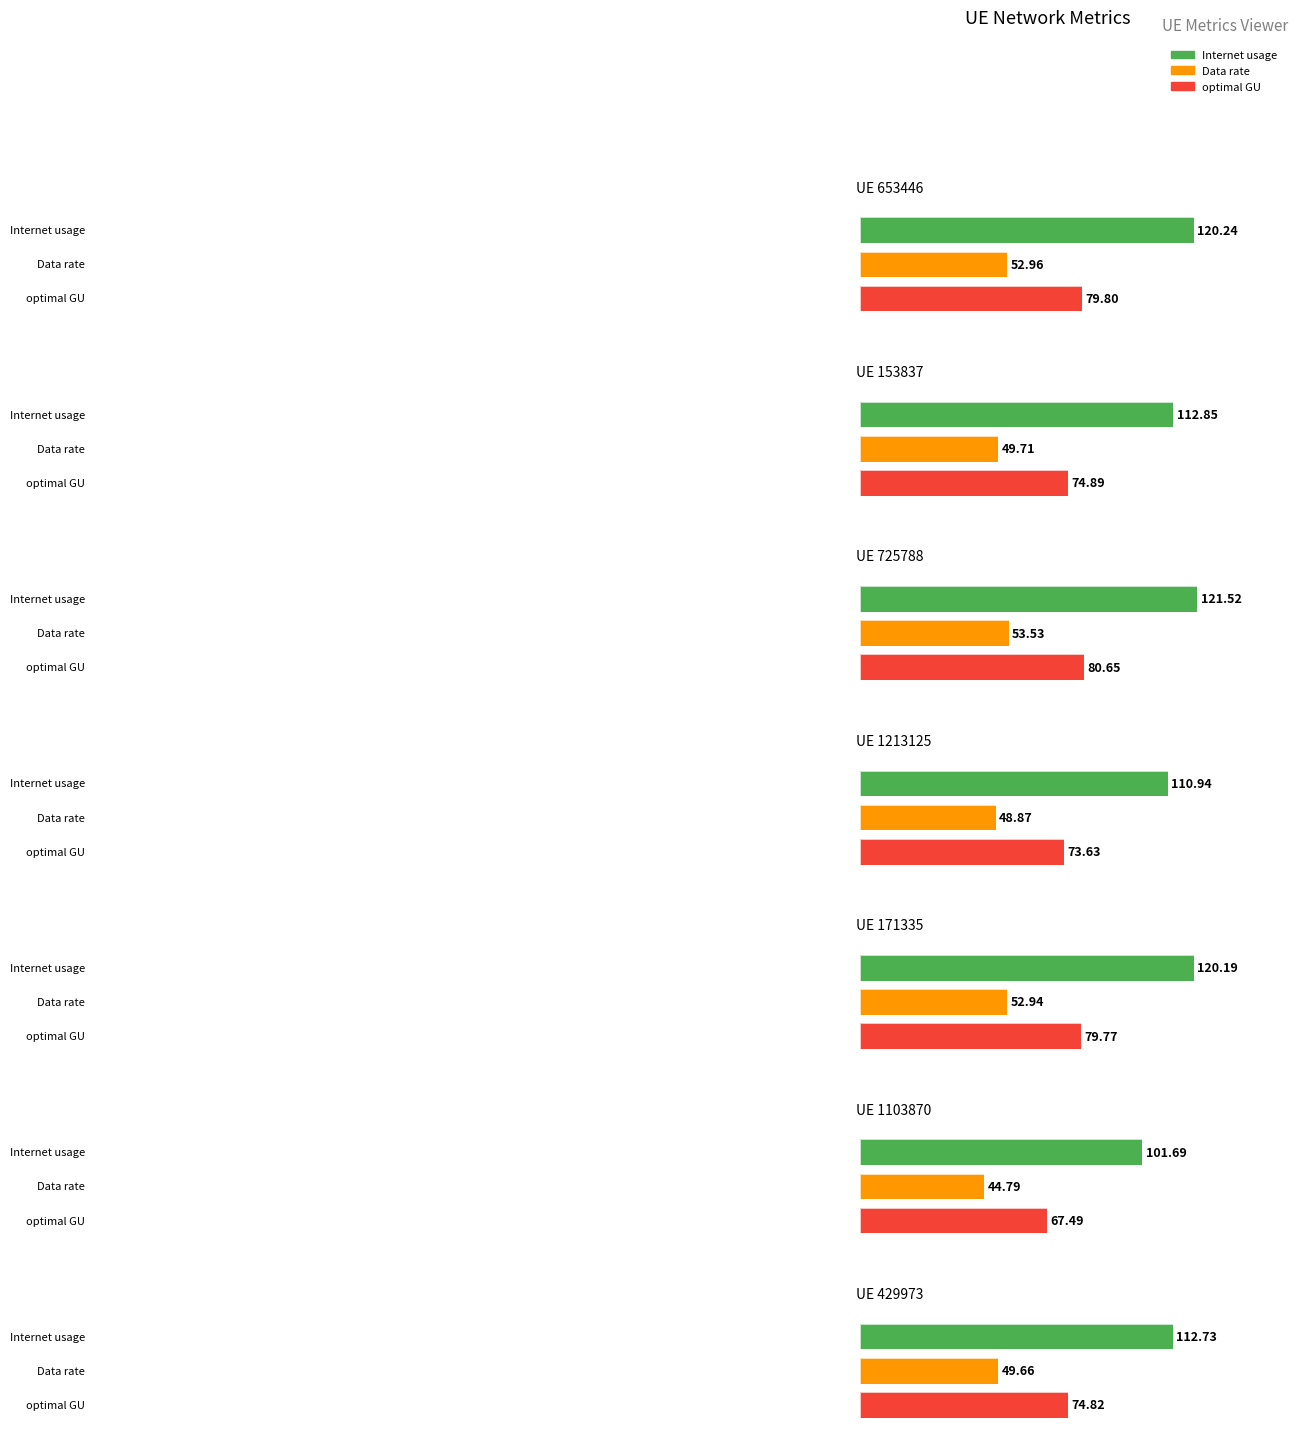

Between 653446 and 725788, which is larger?

725788